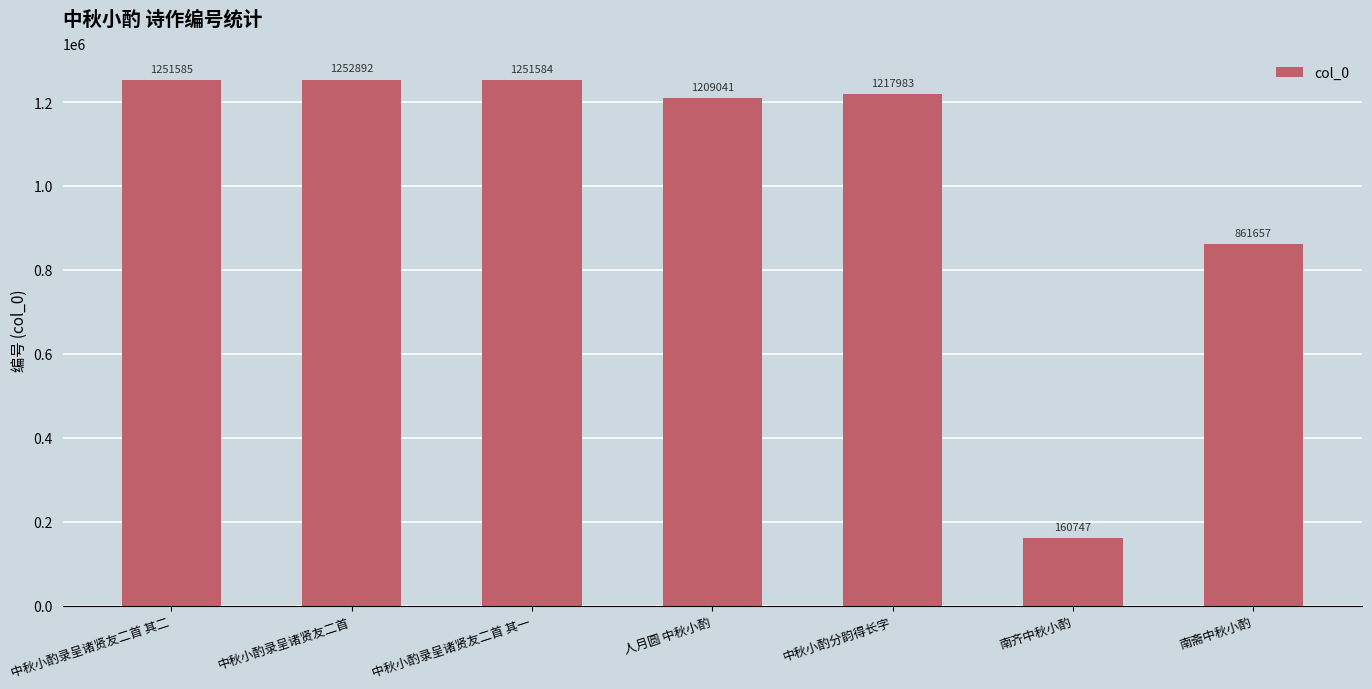

Between 南斋中秋小酌 and 中秋小酌录呈诸贤友二首, which is larger?

中秋小酌录呈诸贤友二首